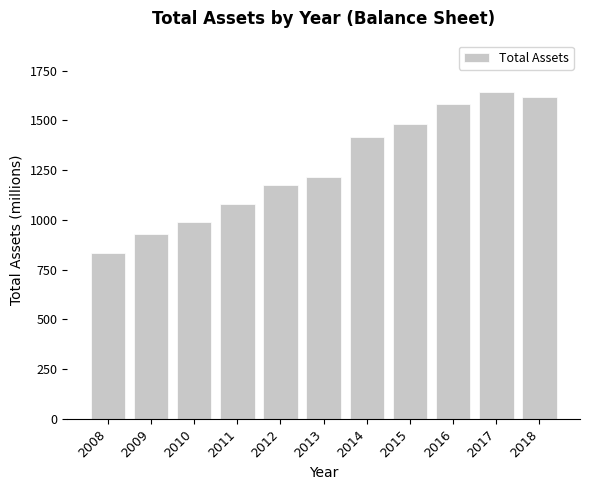

What is the difference between the maximum and minimum values?

812